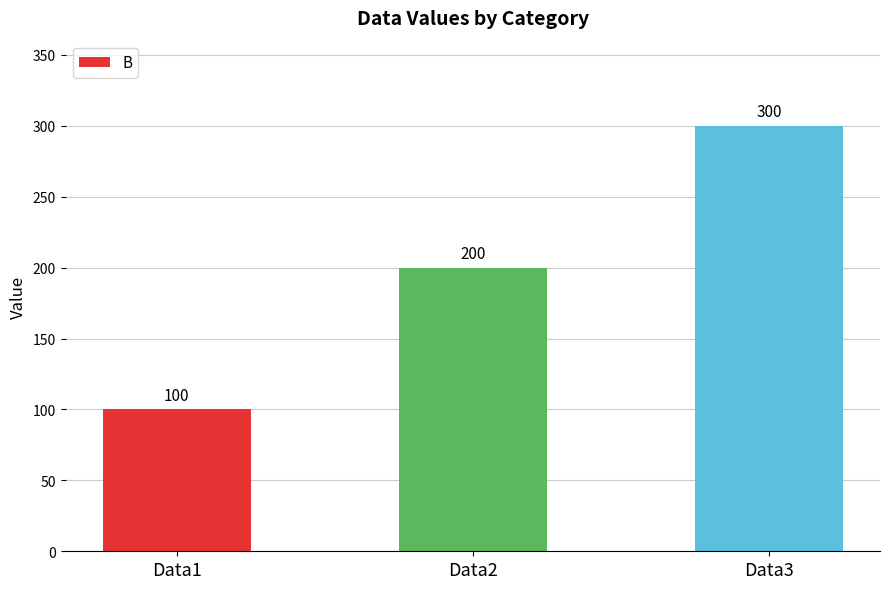

Does the chart contain any negative values?

No